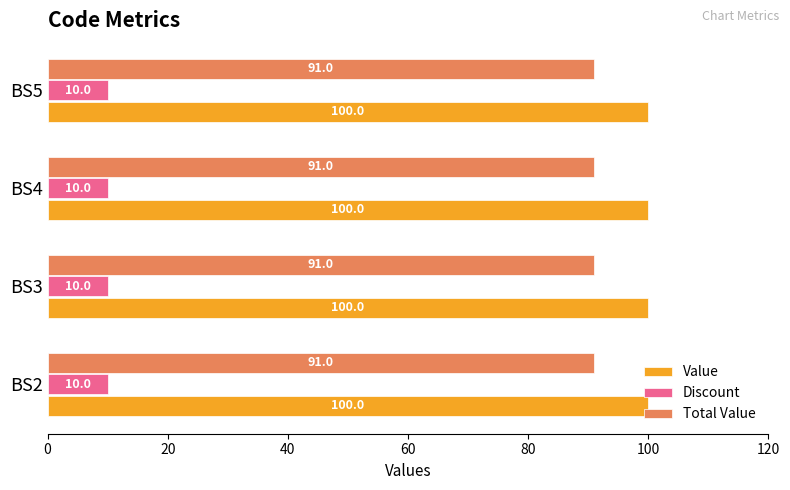

How many categories are shown in the chart?

4